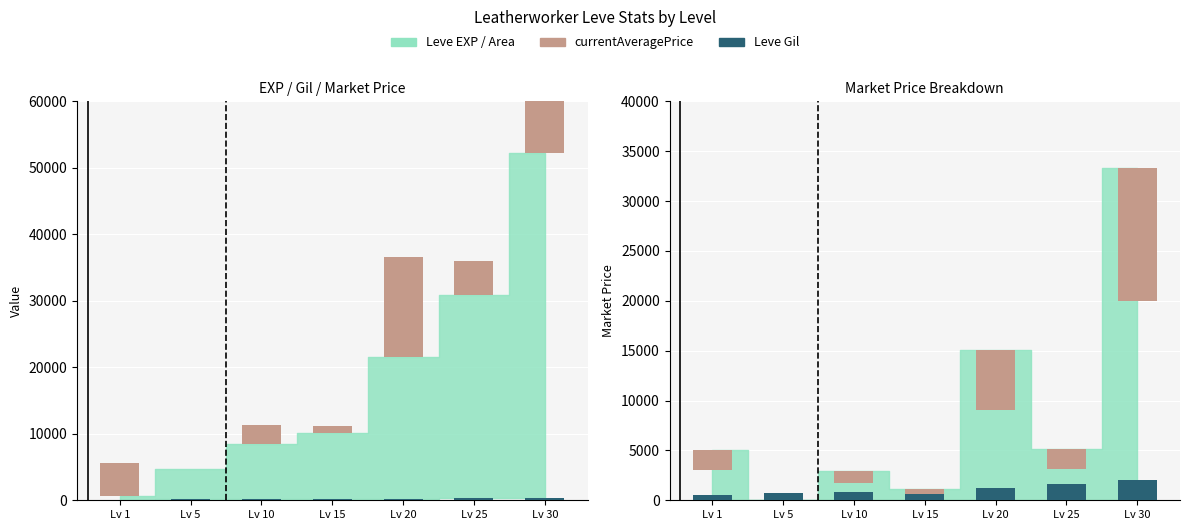

At which label is Leve Gil ×5 closest to 1305?

Lv 20